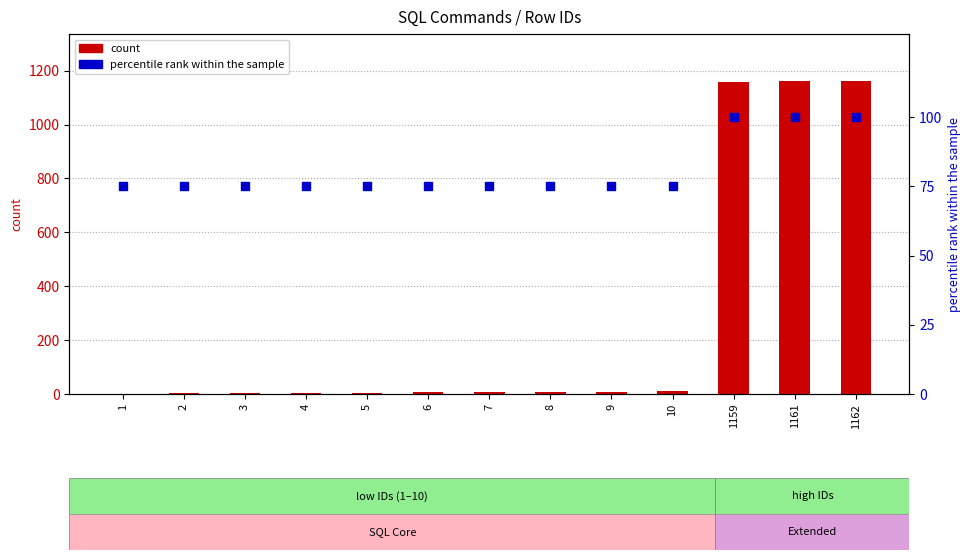

What is the total value across all series at 1162?

1262